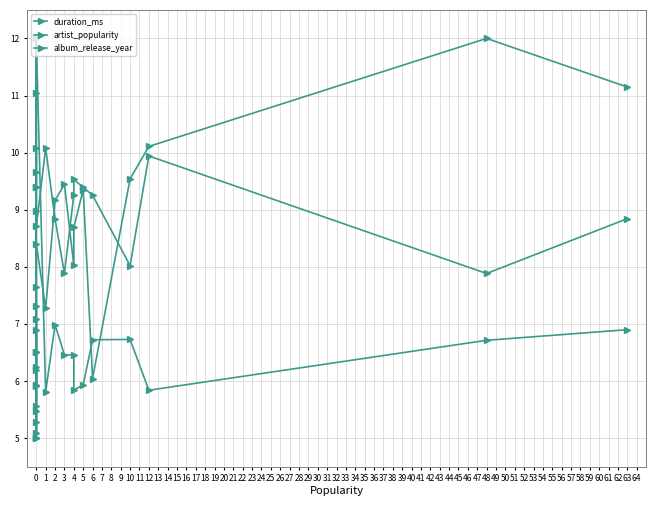

What value does the artist_popularity series have at 0?

5.3